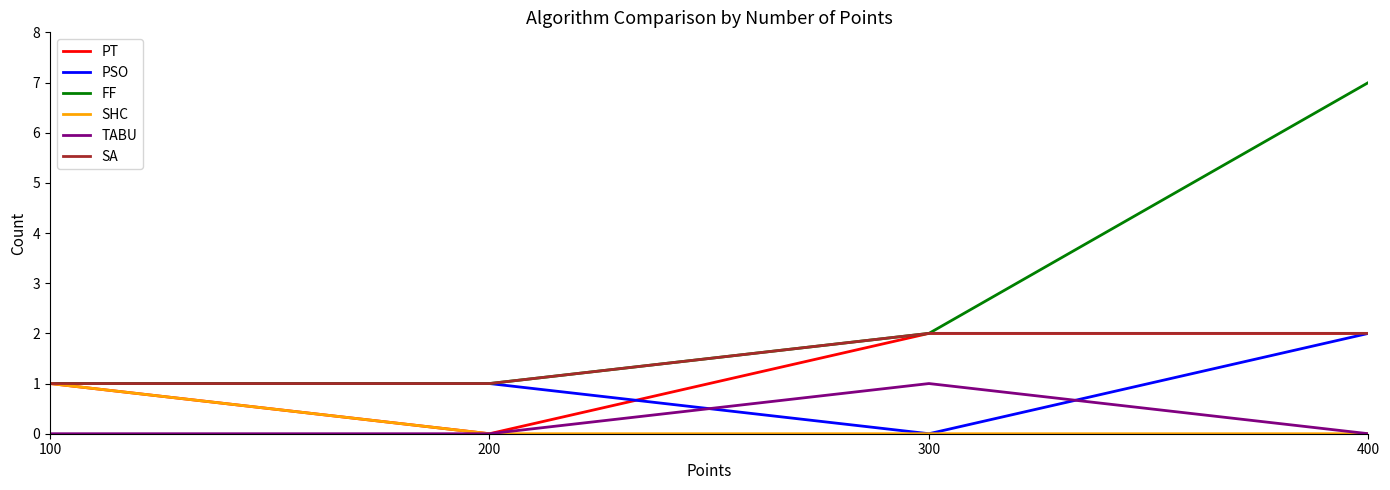

Is the value of FF at 400 greater than the value of TABU at 200?

Yes